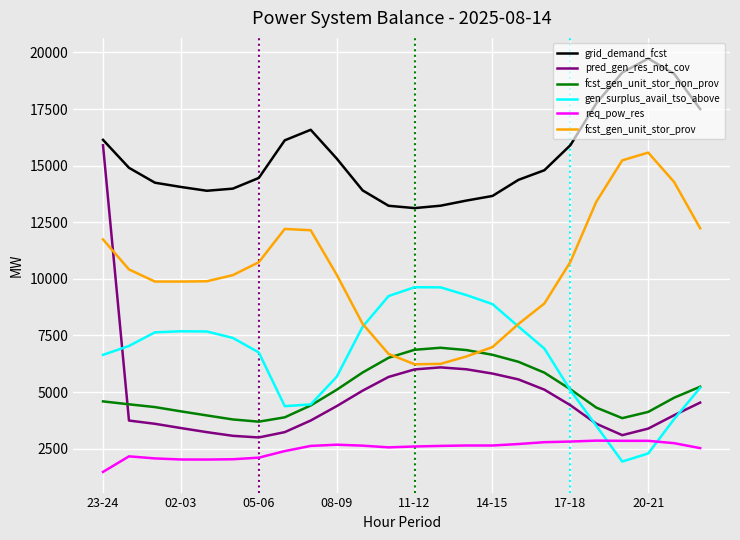

What is the smallest value displayed?

1473